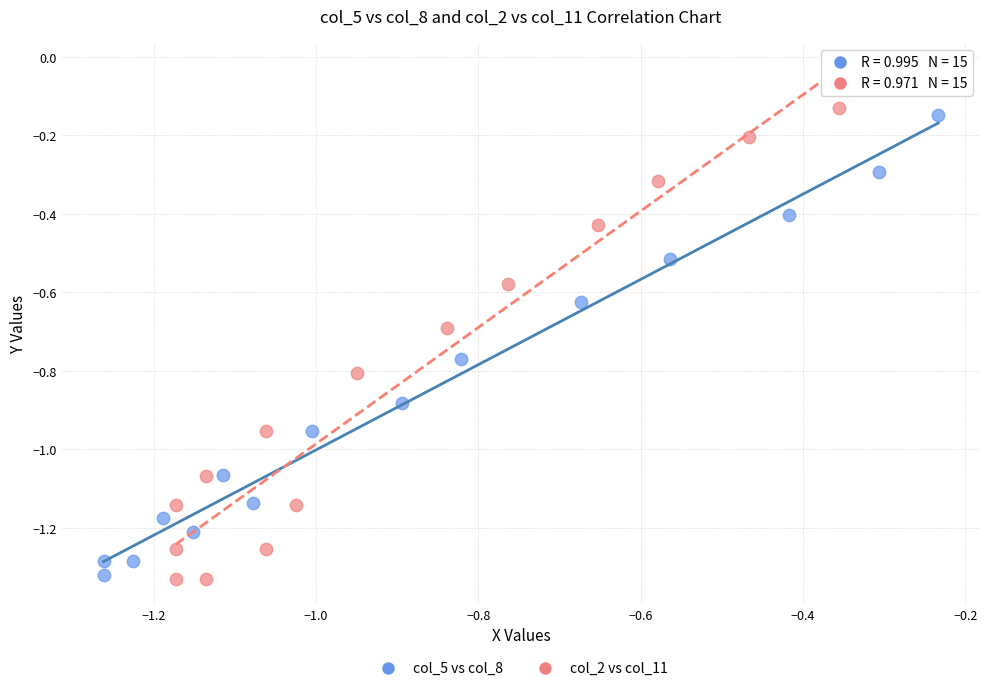

Which series contains the highest Y value?

col_2 vs col_11